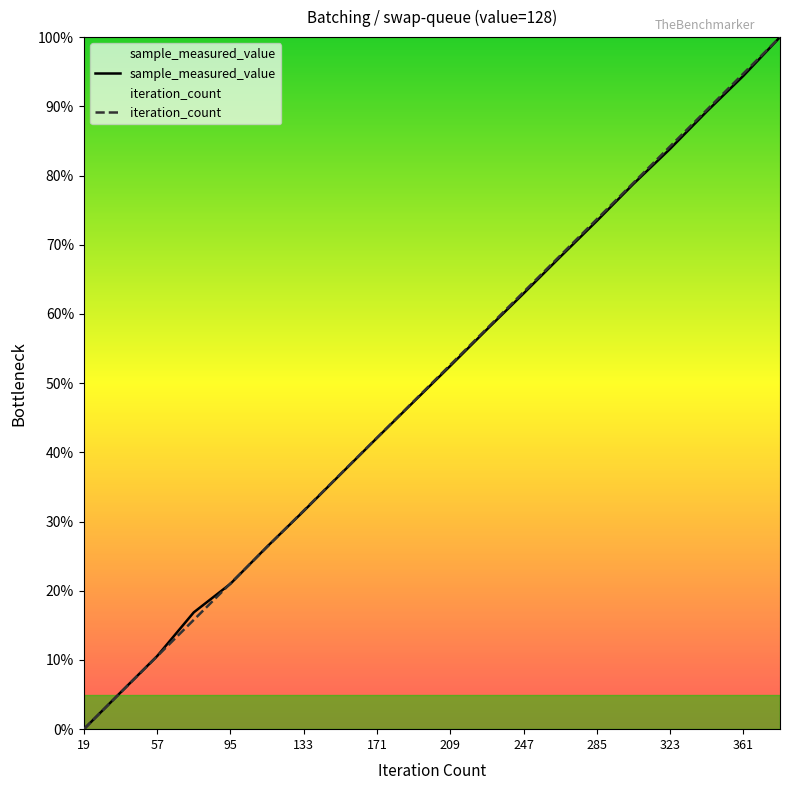

What is the total value across all series at 285?

147.1